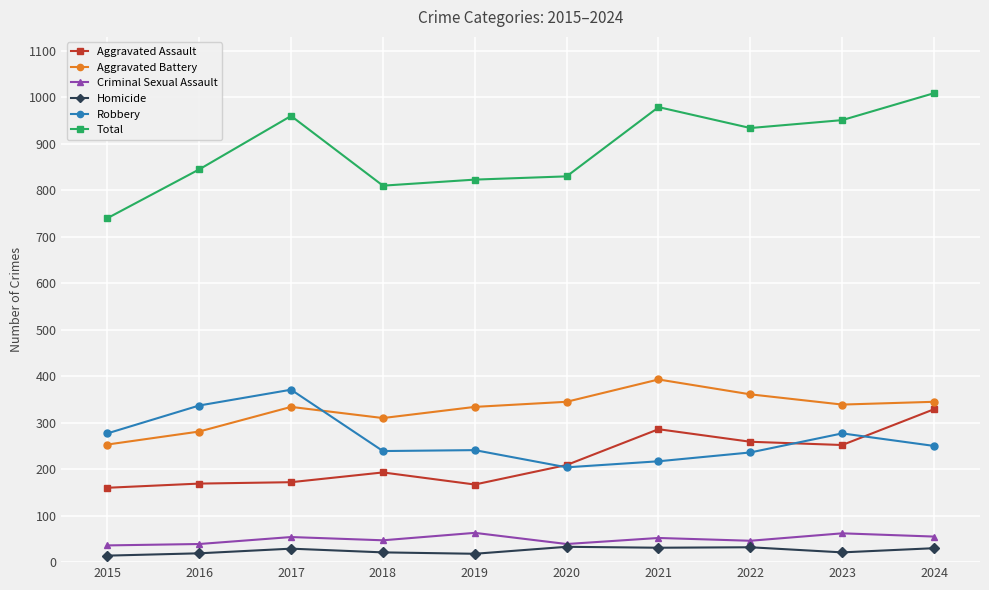

What is the sum of the Aggravated Assault values at 2015 and 2016?

329